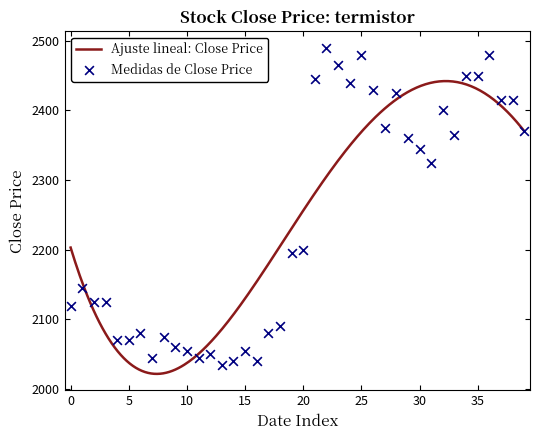

What is the highest value of the Ajuste lineal: Close Price series?

2442.2